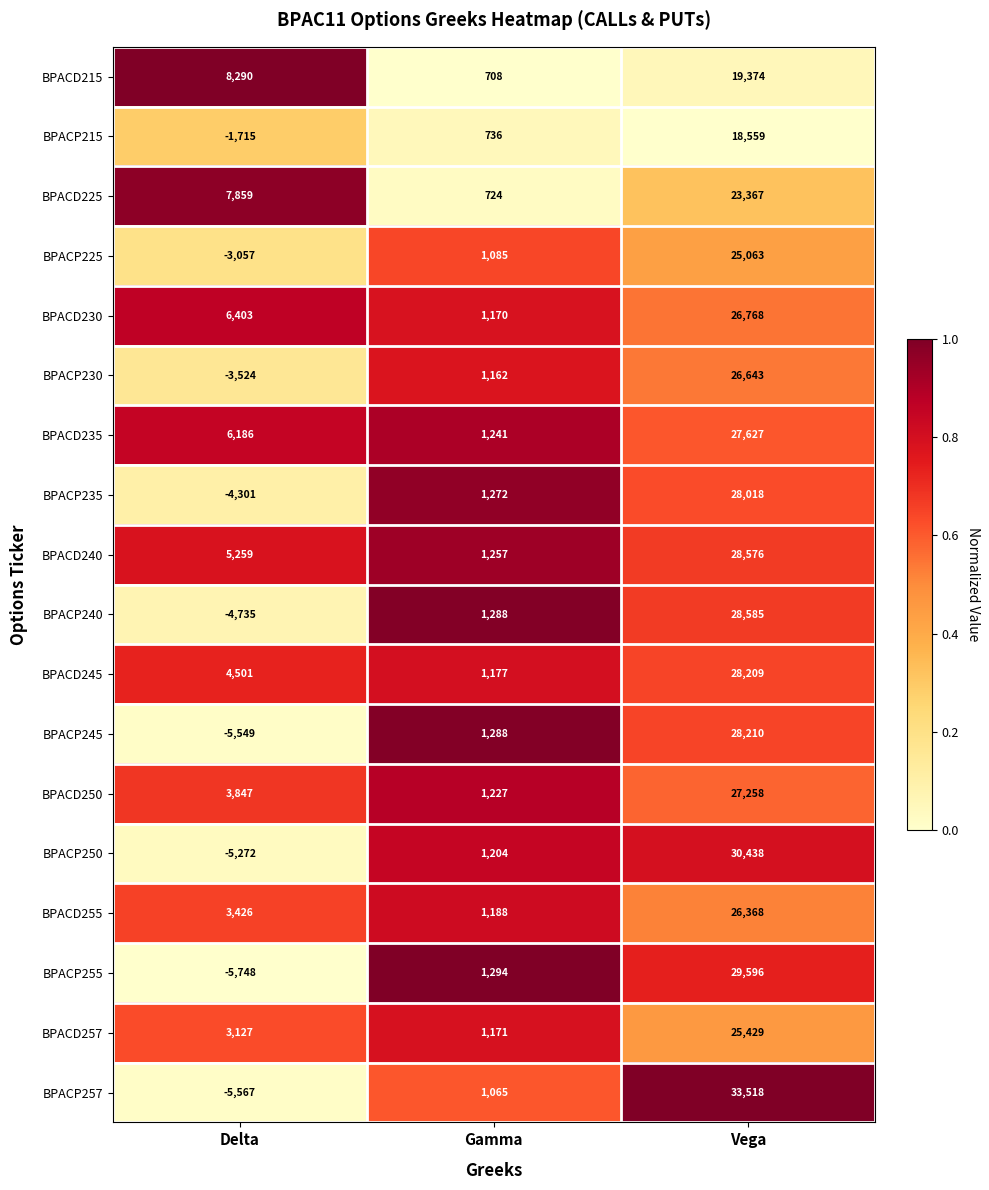

What is the difference between the highest and lowest values at Gamma?

586